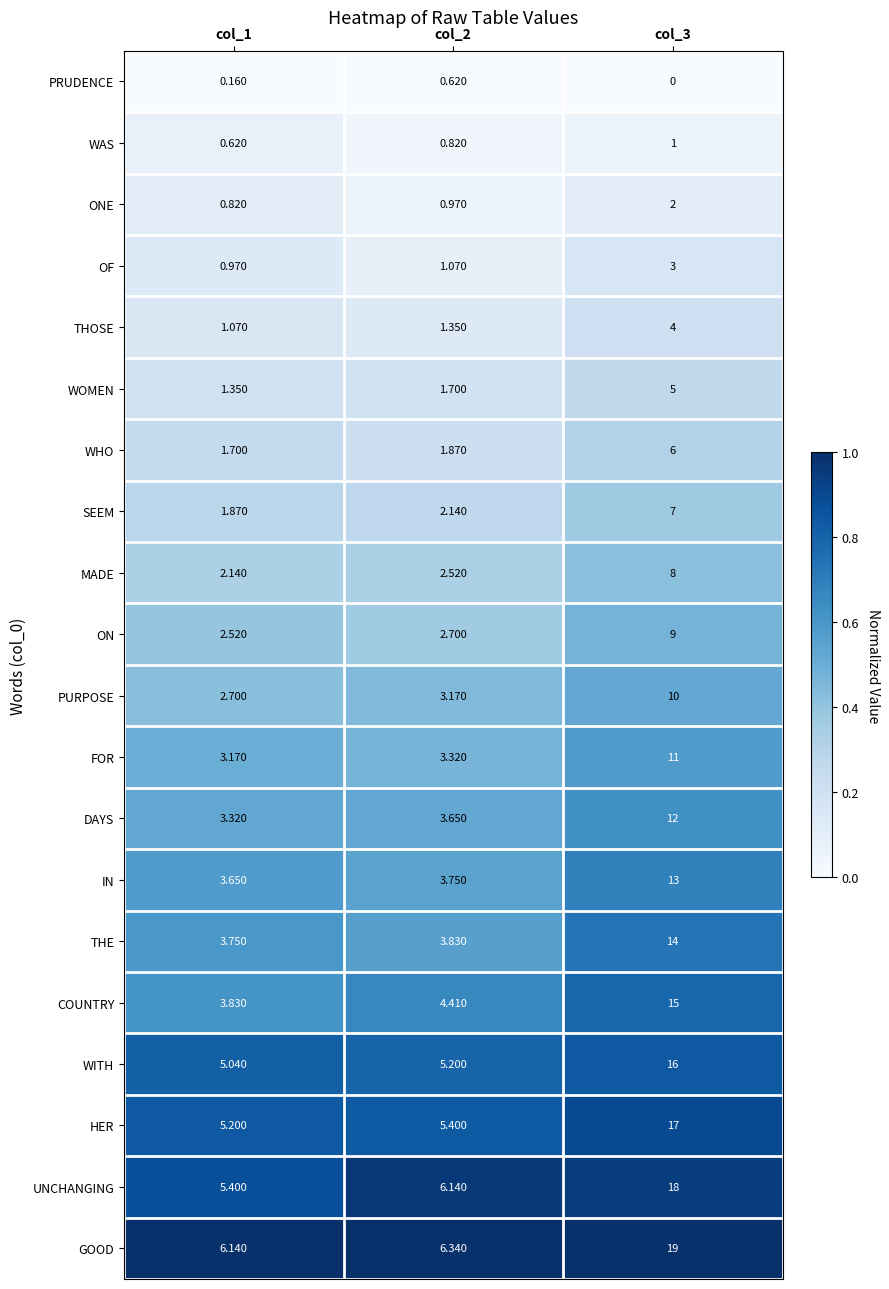

Rank the series by their maximum value, from highest to lowest.

GOOD, UNCHANGING, HER, WITH, COUNTRY, THE, IN, DAYS, FOR, PURPOSE, ON, MADE, SEEM, WHO, WOMEN, THOSE, OF, ONE, WAS, PRUDENCE